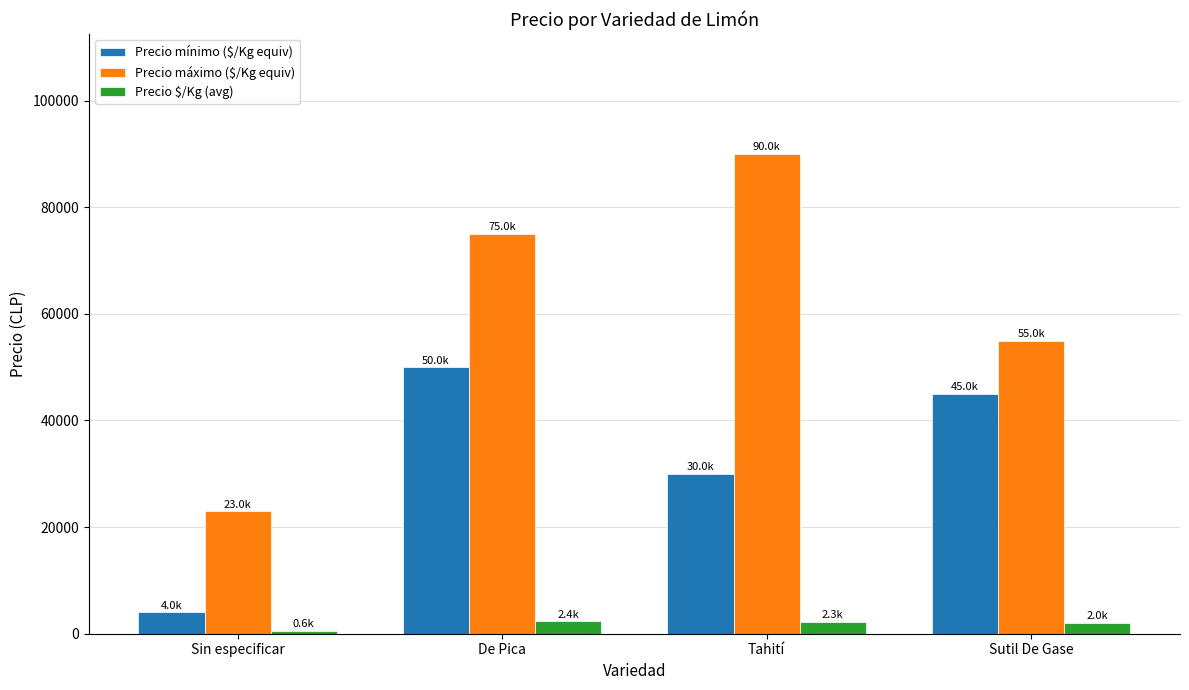

What is the difference between the highest and lowest values at De Pica?

72639